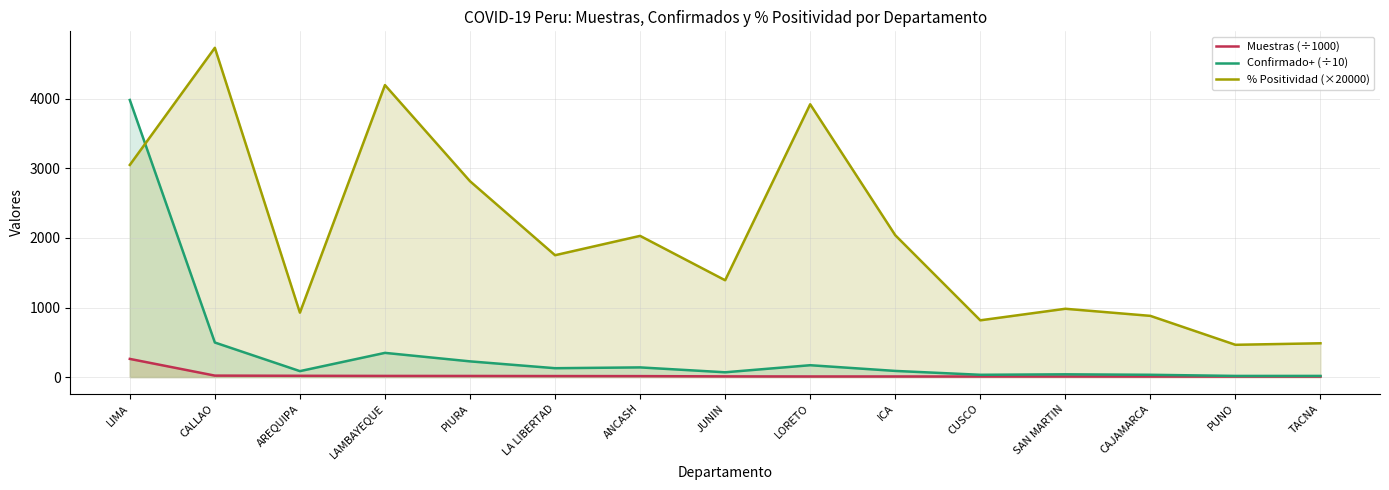

How many interior local peaks does the Confirmado+ (÷10) series have?

4